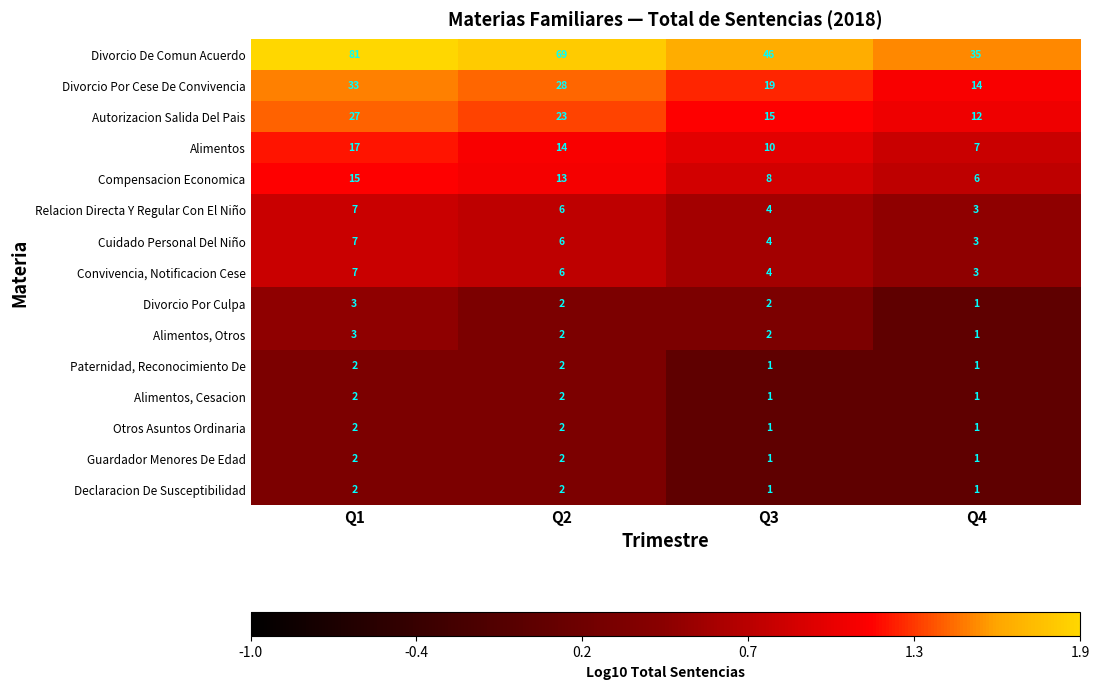

What is the sum of all Paternidad, Reconocimiento De values?

6